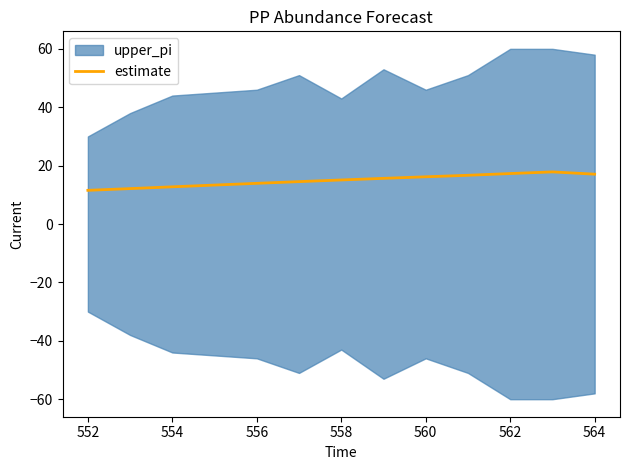

The estimate series shows 10.8 at 560. True or false?

False